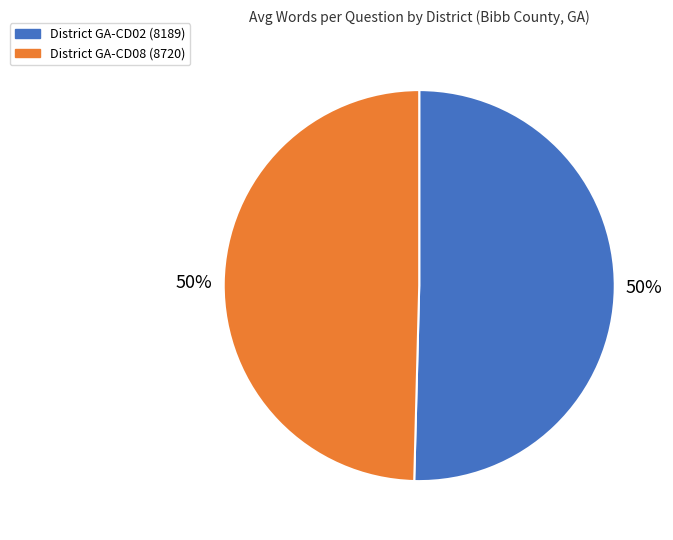

To the nearest percent, what is the average slice percentage?

50%